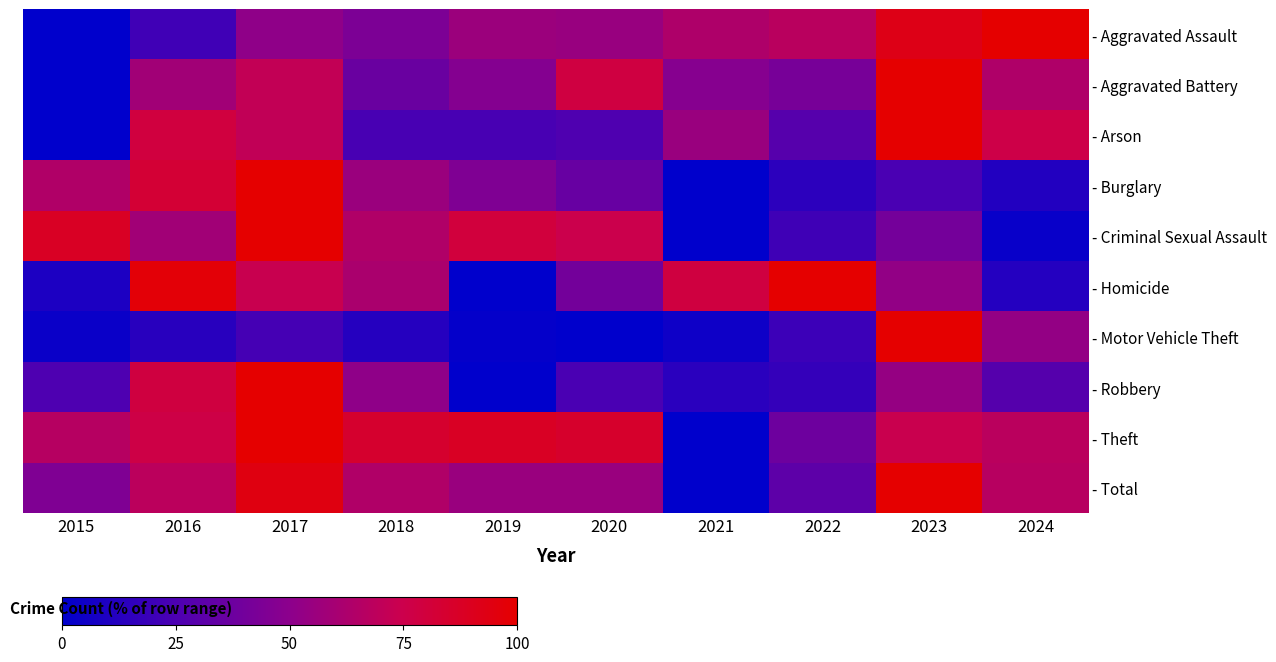

How many data points in - Total are above 64?

5